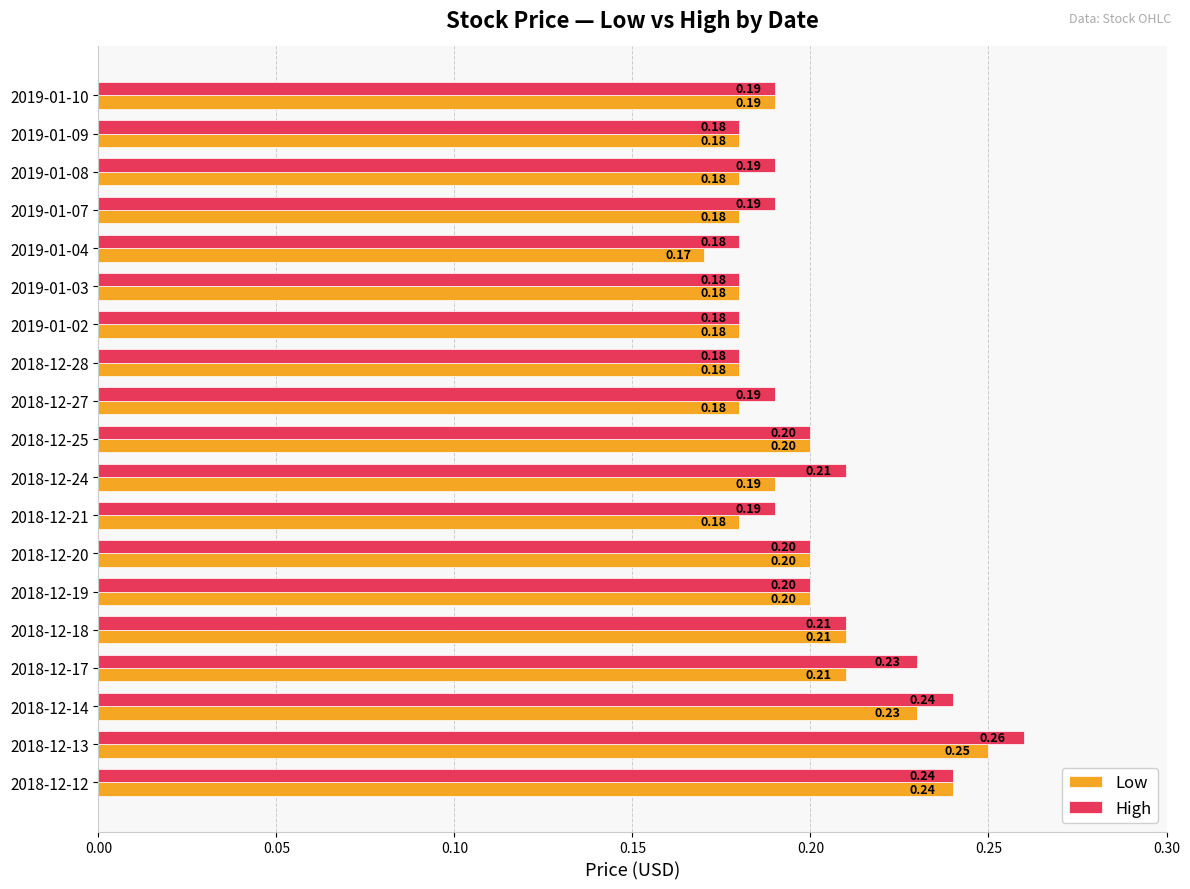

What is the lowest value of the High series?

0.2